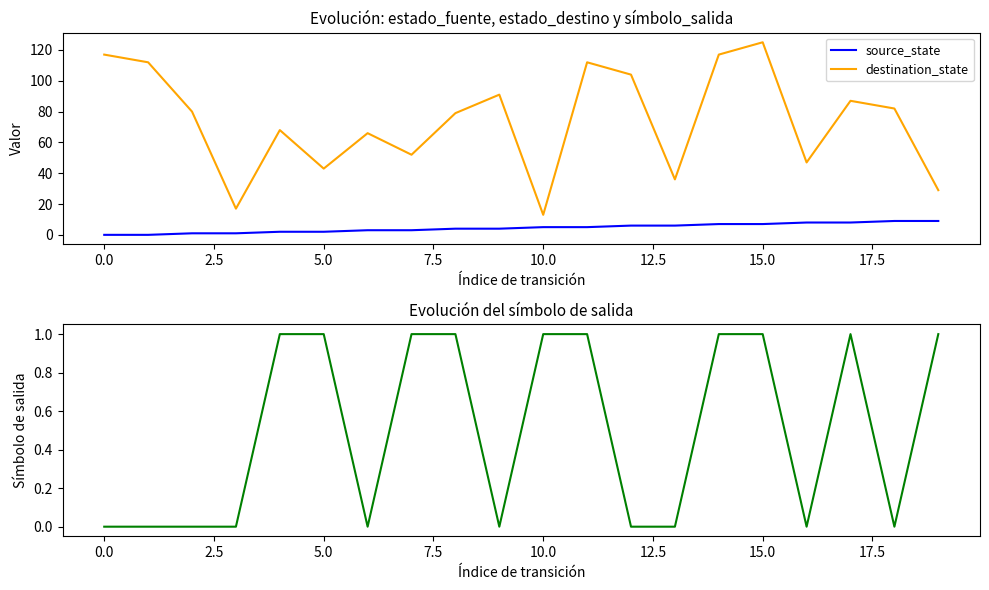

Is it true that destination_state equals 117 at 0.0?

True